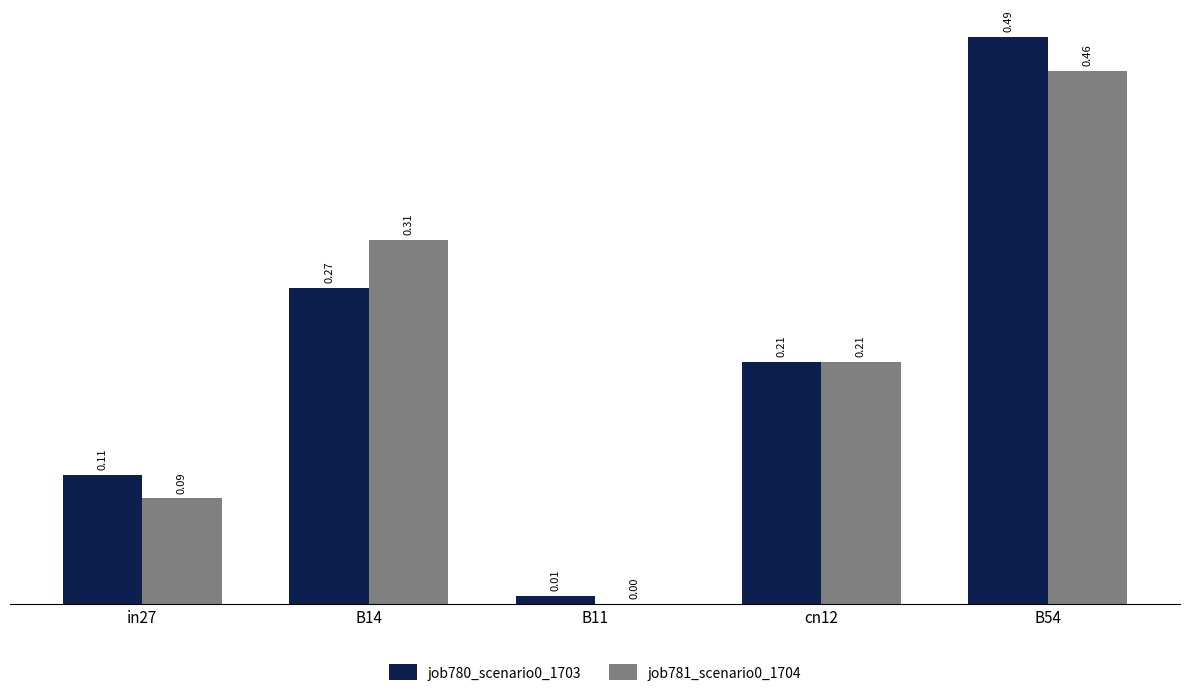

Is the value of job780_scenario0_1703 at cn12 greater than the value of job781_scenario0_1704 at B11?

Yes